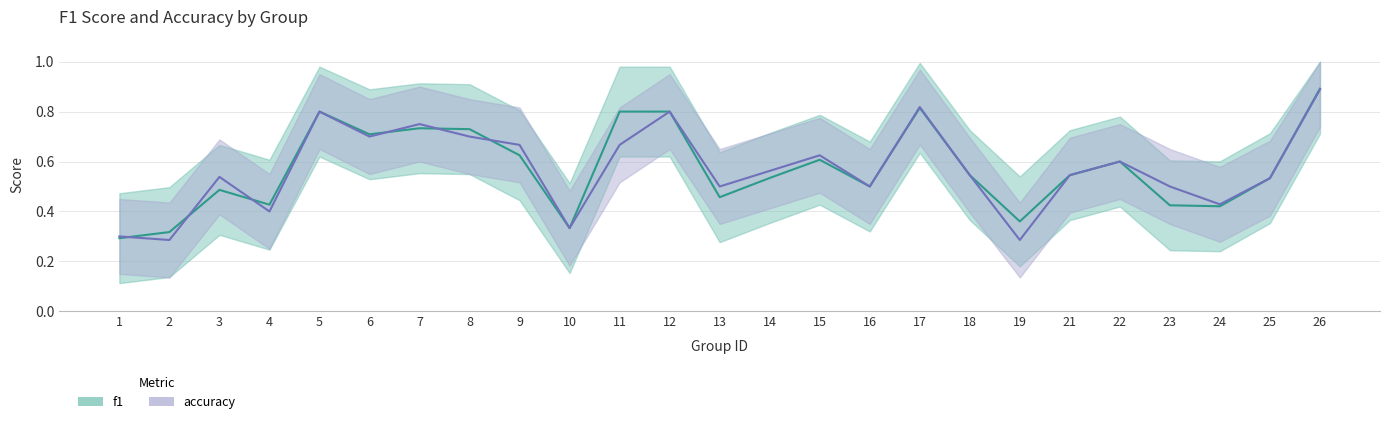

Between which two adjacent categories do f1 and accuracy first intersect?

1 and 2